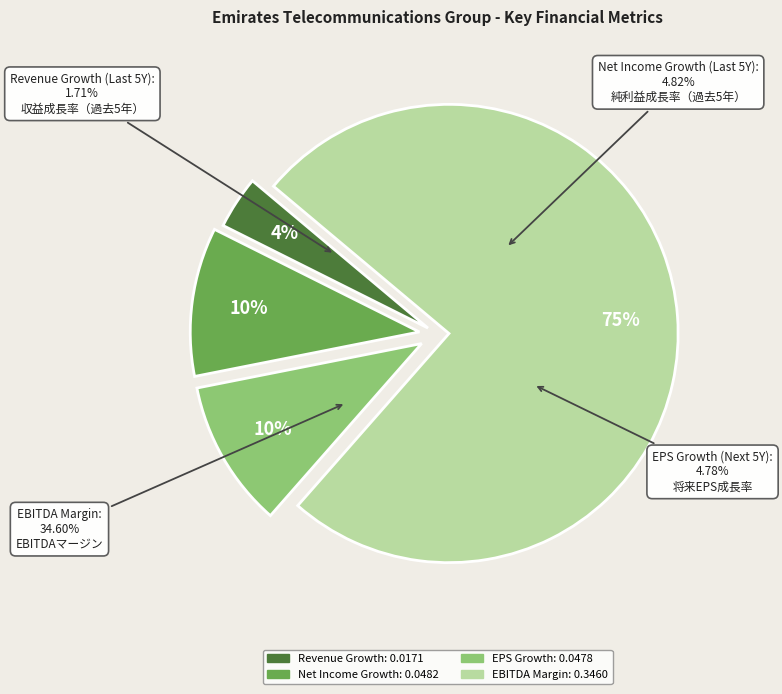

Which has a higher value, historical_growth_net_income_last_5_years or historical_growth_revenue_last_5_years?

historical_growth_net_income_last_5_years